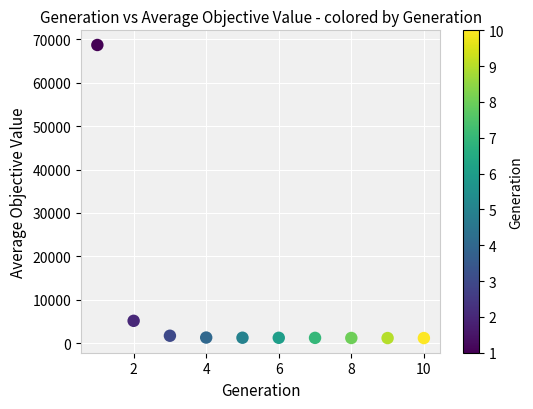

What is the average Y value?

8398.7